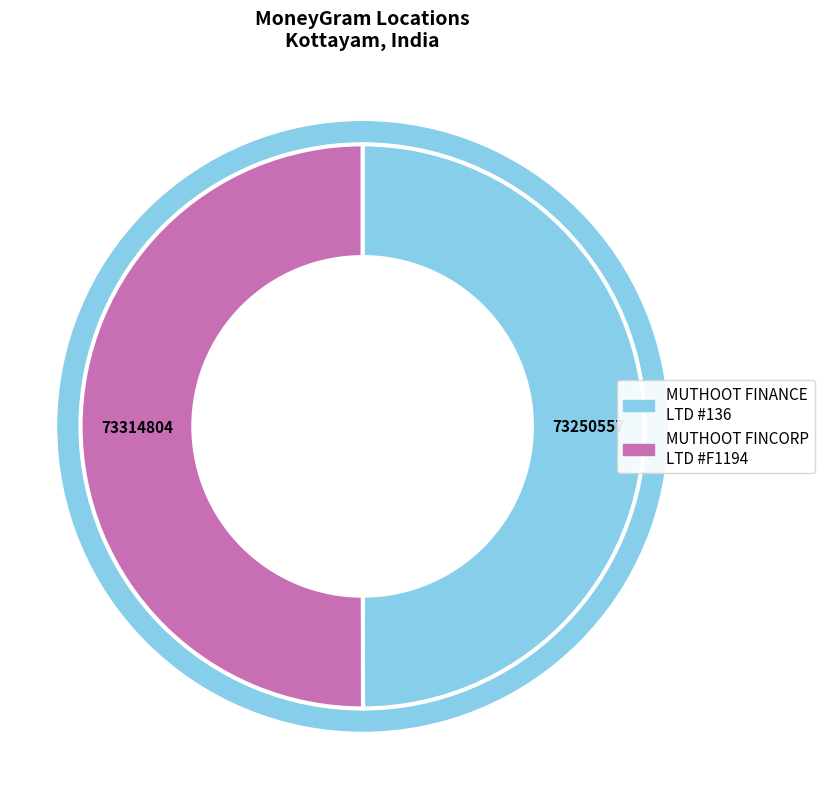

What is the largest slice in the pie chart?

MUTHOOT FINCORP LIMITED - #F1194 - PAIPP